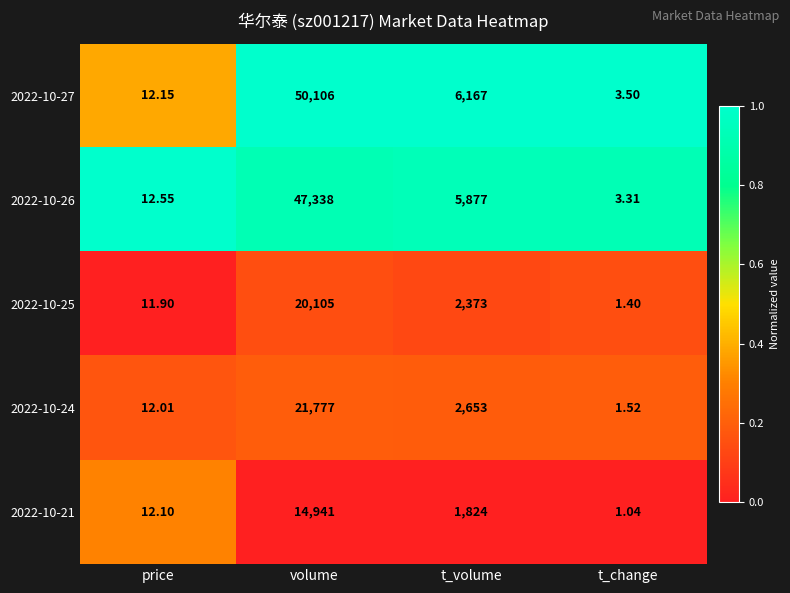

Which category has the highest value across all series?

volume